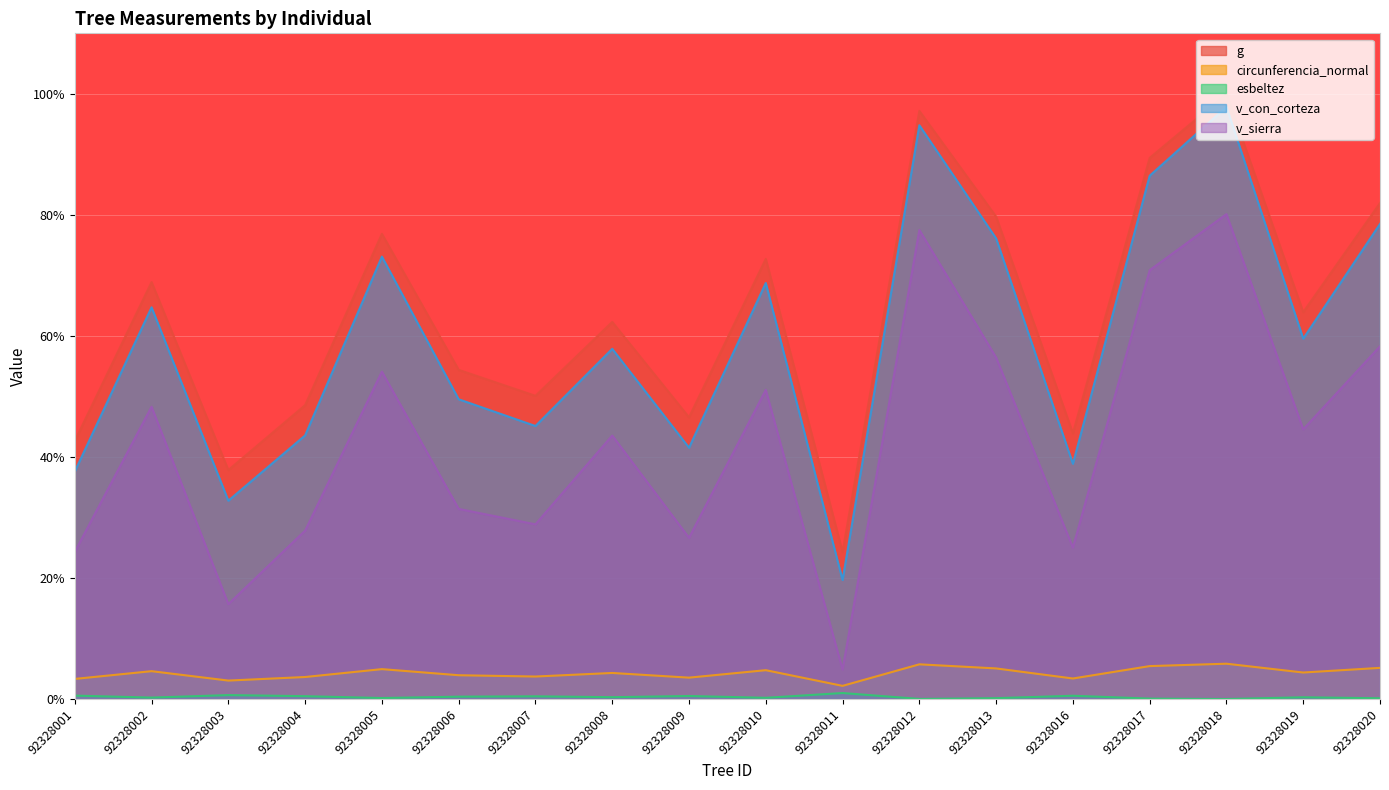

What is the total value across all series at 92328004?

124.1